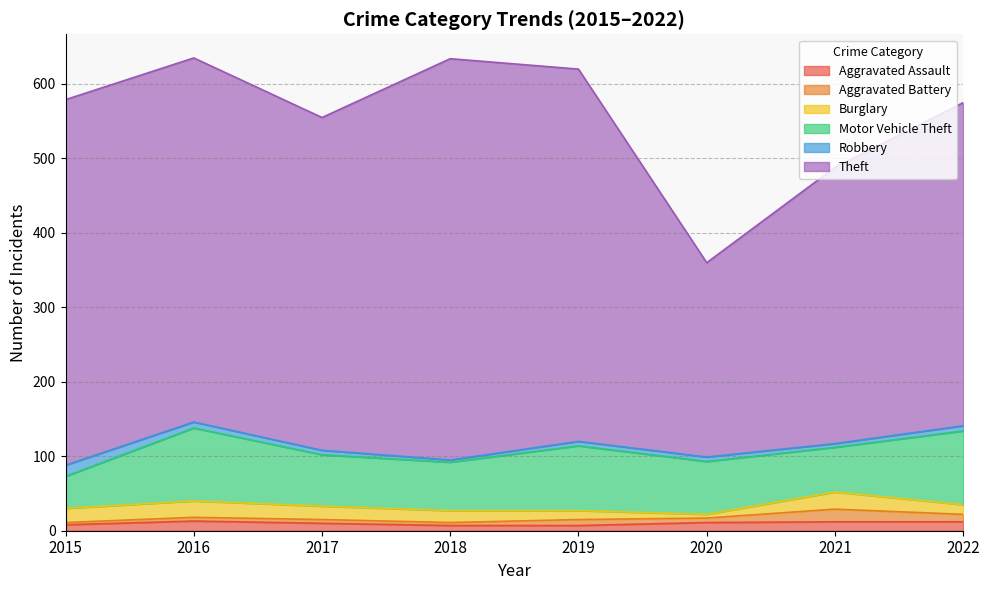

At which label does Burglary reach its peak?

2021